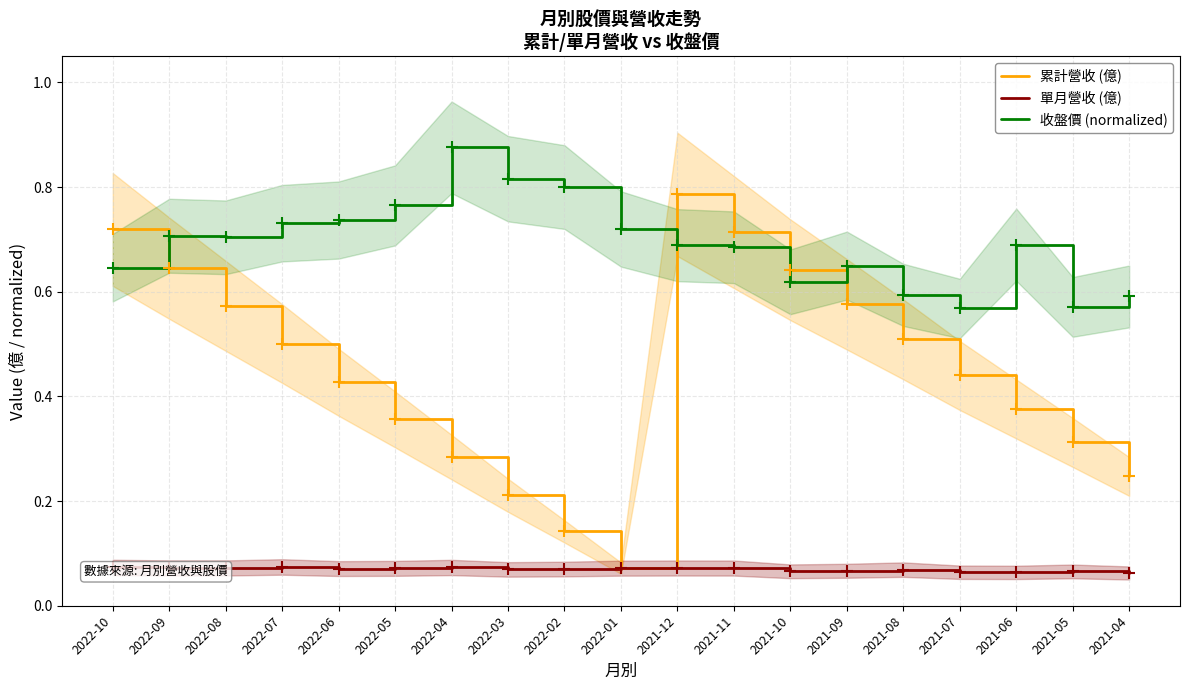

At which category is the sum across all series the highest?

2021-12